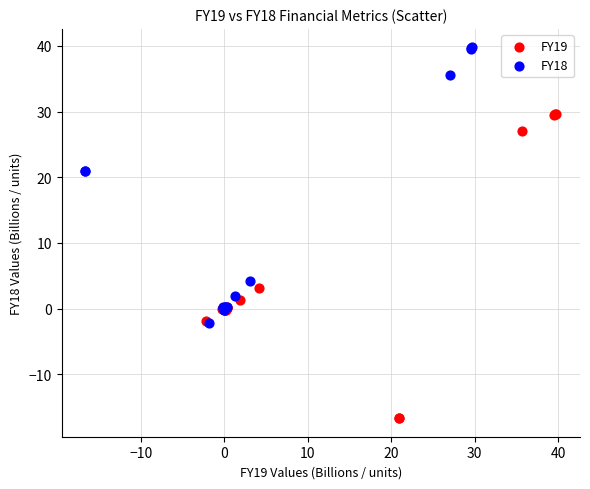

Which series contains the highest Y value?

FY18